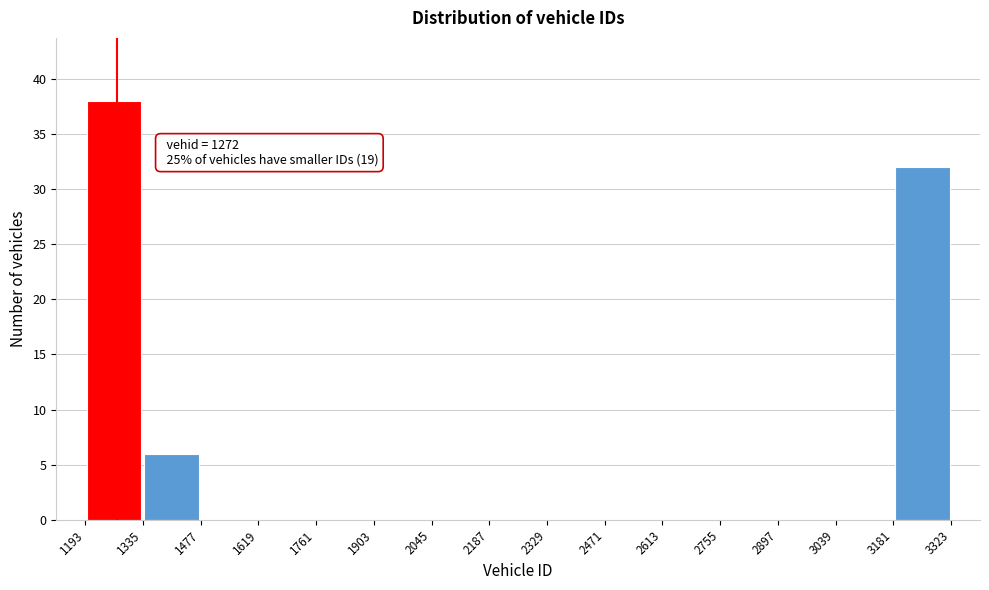

Over which range of the x-axis is the bar tallest?

1193 to 1335